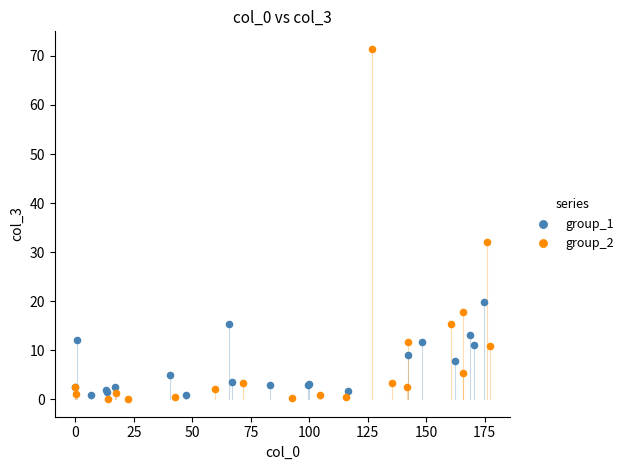

Which series has the widest spread of Y values?

group_2